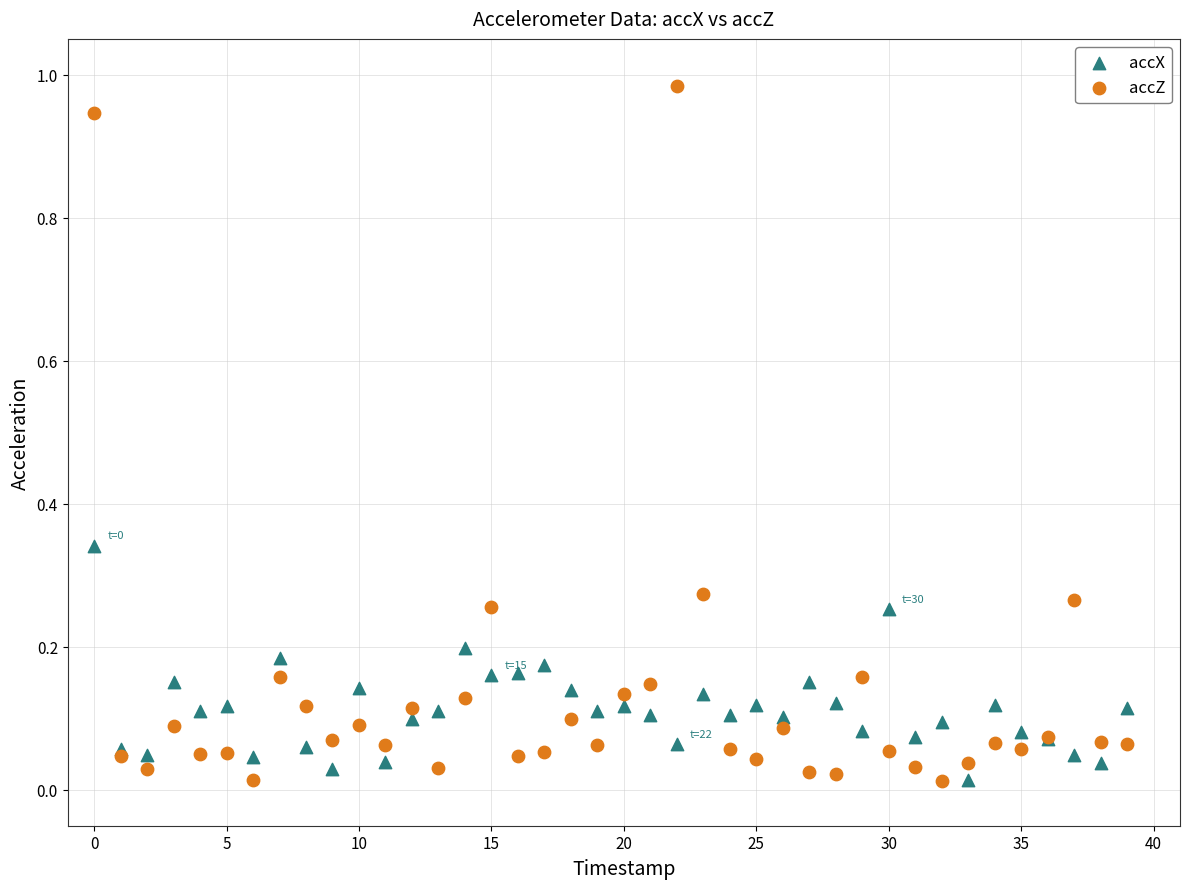

Which series reaches the maximum Y coordinate?

accZ